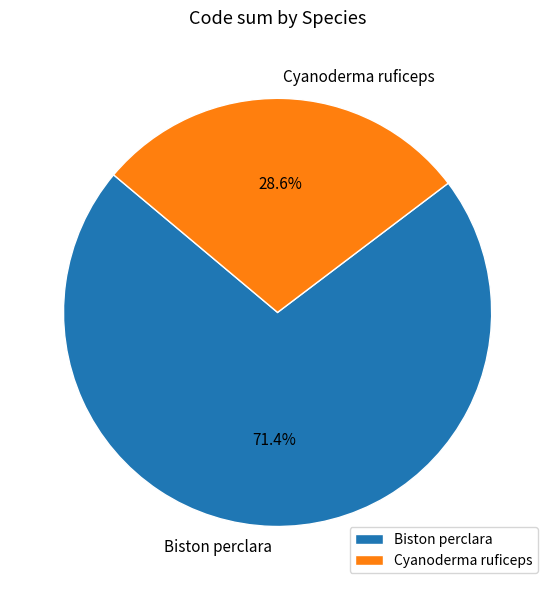

True or false: Cyanoderma ruficeps accounts for 29% of the total.

True